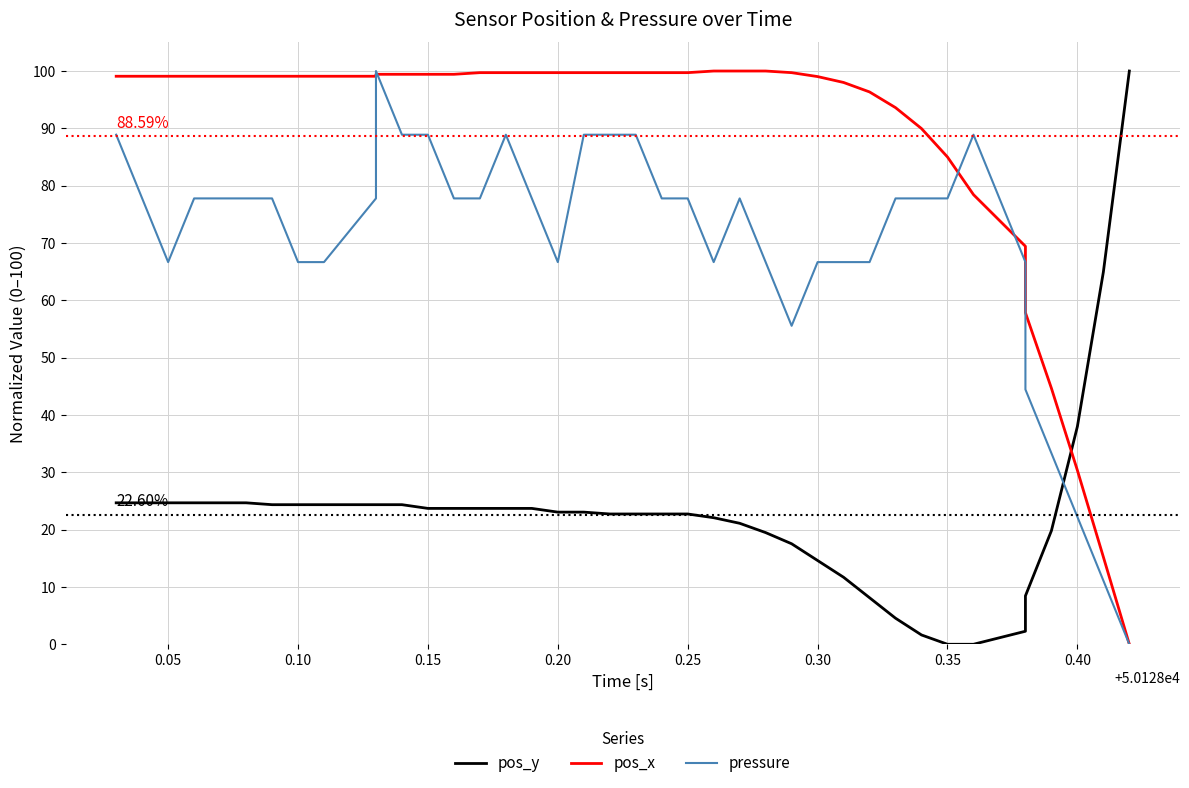

Reading left to right, list all the values displayed in this chart.

pos_y: 24.7	24.7	24.7	24.7	24.7	24.7	24.4	24.4	24.4	24.4	24.4	24.4	23.7	23.7	23.7	23.7	23.7	23.1	23.1	22.7	22.7	22.7	22.7	22.1	21.1	19.5	17.5	14.6	11.7	8.1	4.5	1.6	0.0	0.0	2.3	8.4	19.8	38.0	64.9	100.0
pos_x: 99.1	99.1	99.1	99.1	99.1	99.1	99.1	99.1	99.1	99.1	99.4	99.4	99.4	99.4	99.7	99.7	99.7	99.7	99.7	99.7	99.7	99.7	99.7	100.0	100.0	100.0	99.7	99.0	98.0	96.3	93.6	90.0	85.0	78.4	69.4	57.8	44.7	30.3	15.2	0.0
pressure: 88.9	77.8	66.7	77.8	77.8	77.8	77.8	66.7	66.7	77.8	100.0	88.9	88.9	77.8	77.8	88.9	77.8	66.7	88.9	88.9	88.9	77.8	77.8	66.7	77.8	66.7	55.6	66.7	66.7	66.7	77.8	77.8	77.8	88.9	66.7	44.4	33.3	22.2	11.1	0.0